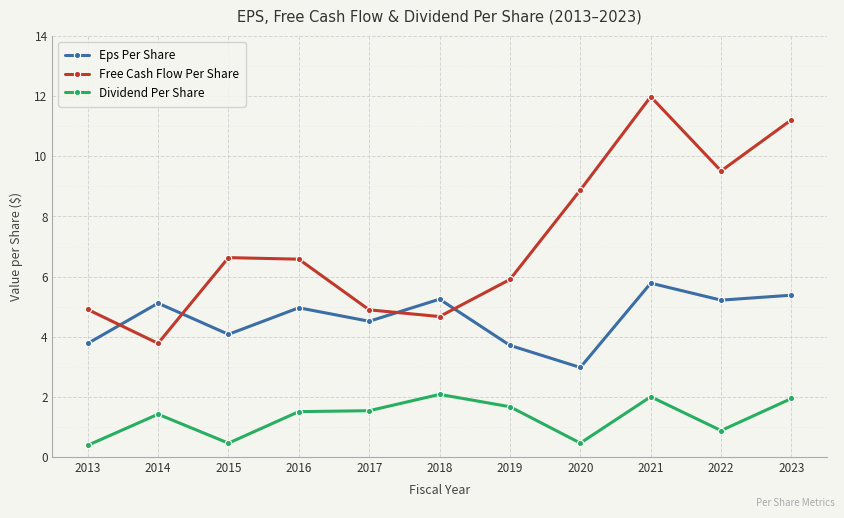

What is the value of the Dividend Per Share point at the 8th from the left?

0.5